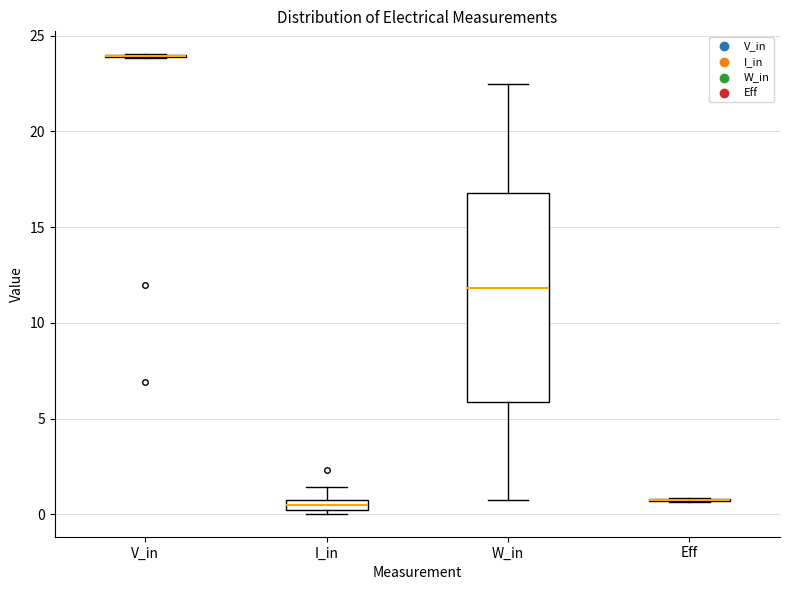

Comparing the boxes themselves (not the whiskers), which one is the tallest?

W_in